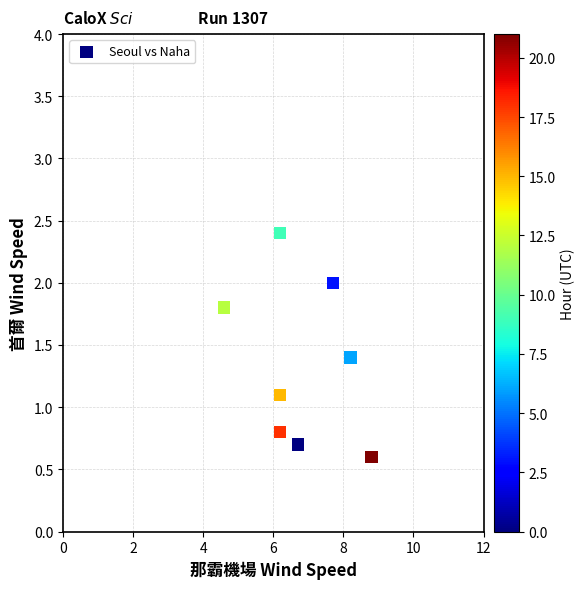

What is the average Y value?

1.4